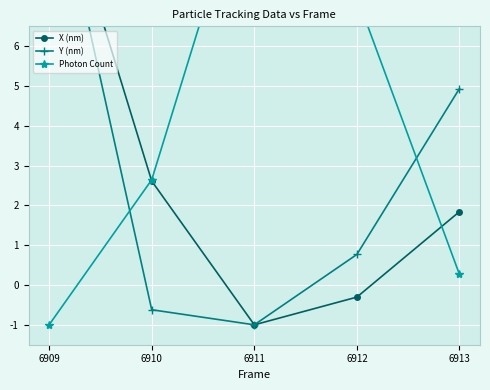

At which label does Photon Count reach its peak?

6911